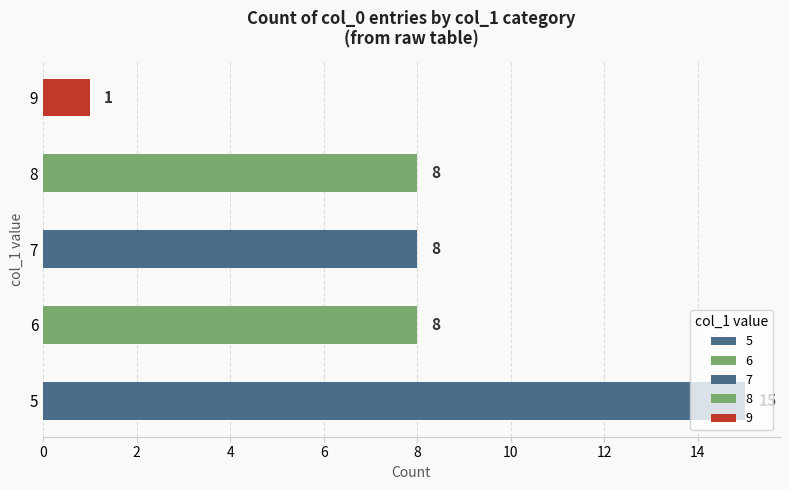

What is the ratio of the value at 7 to the value at 9?

8.0